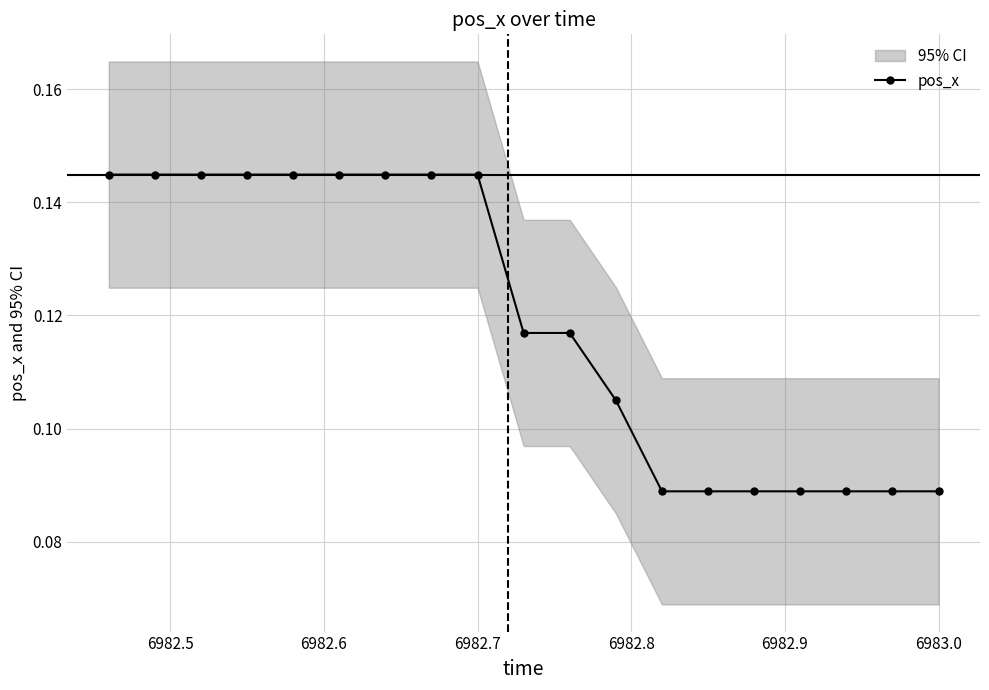

How many pos_x values are between 0 and 1?

19